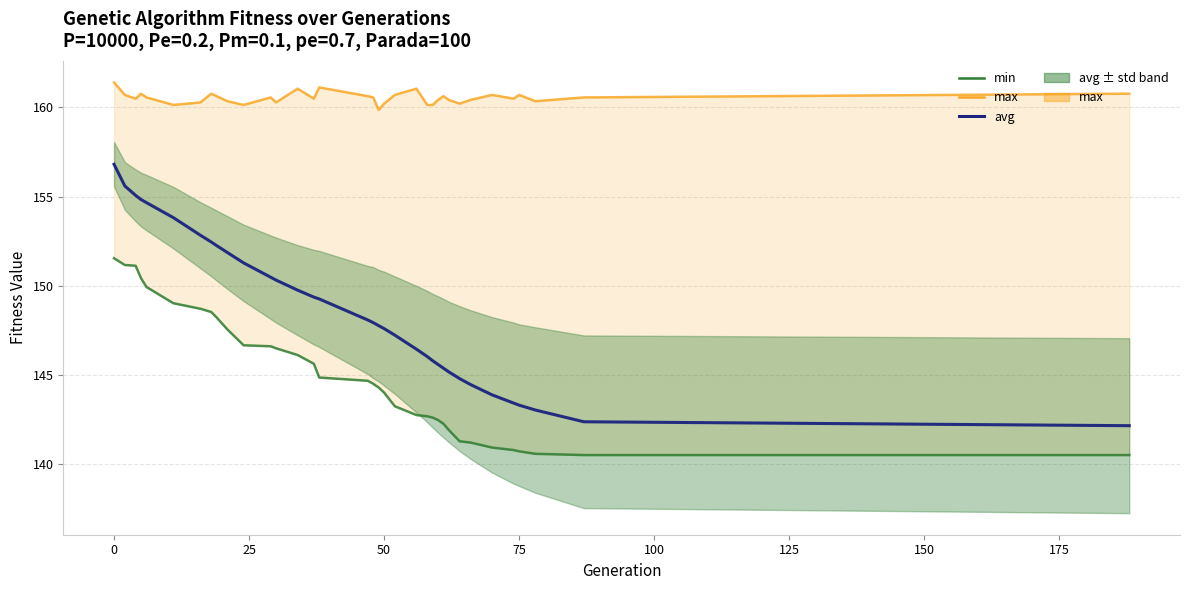

How many data points in min are less than 144?

15